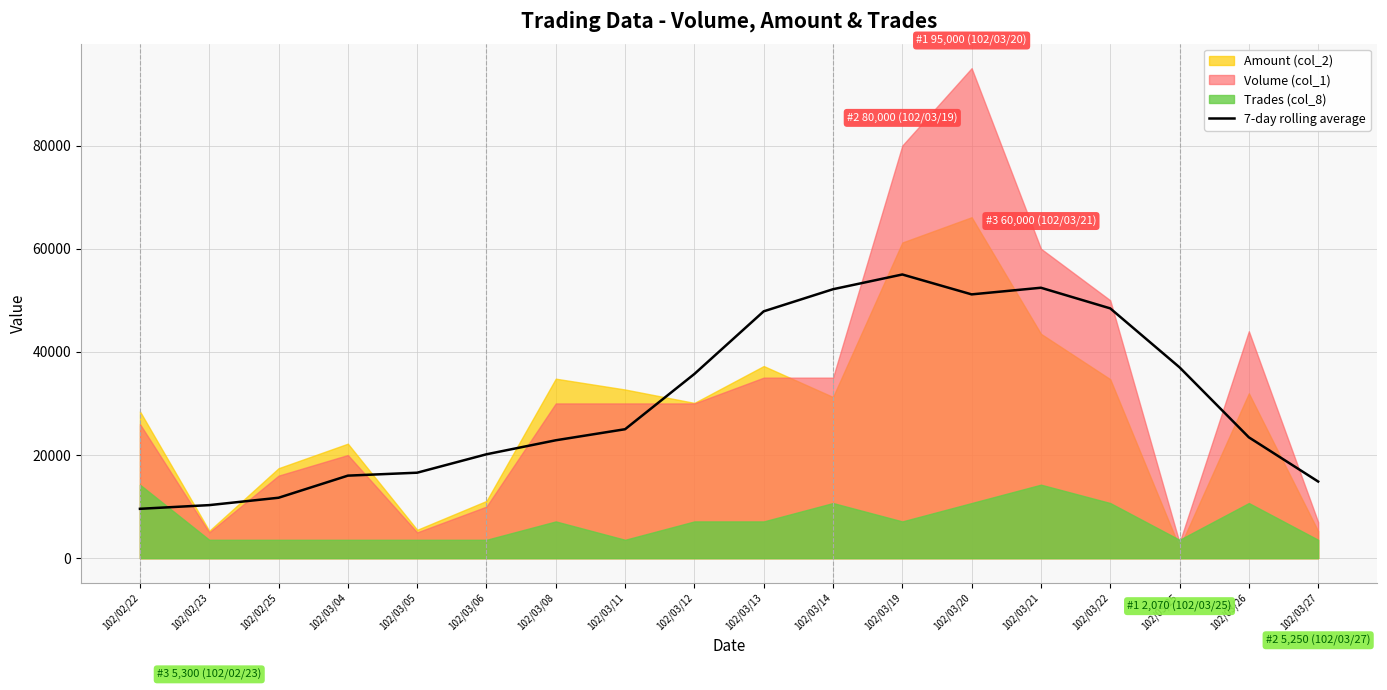

What is the approximate value at 102/03/26?

23428.6